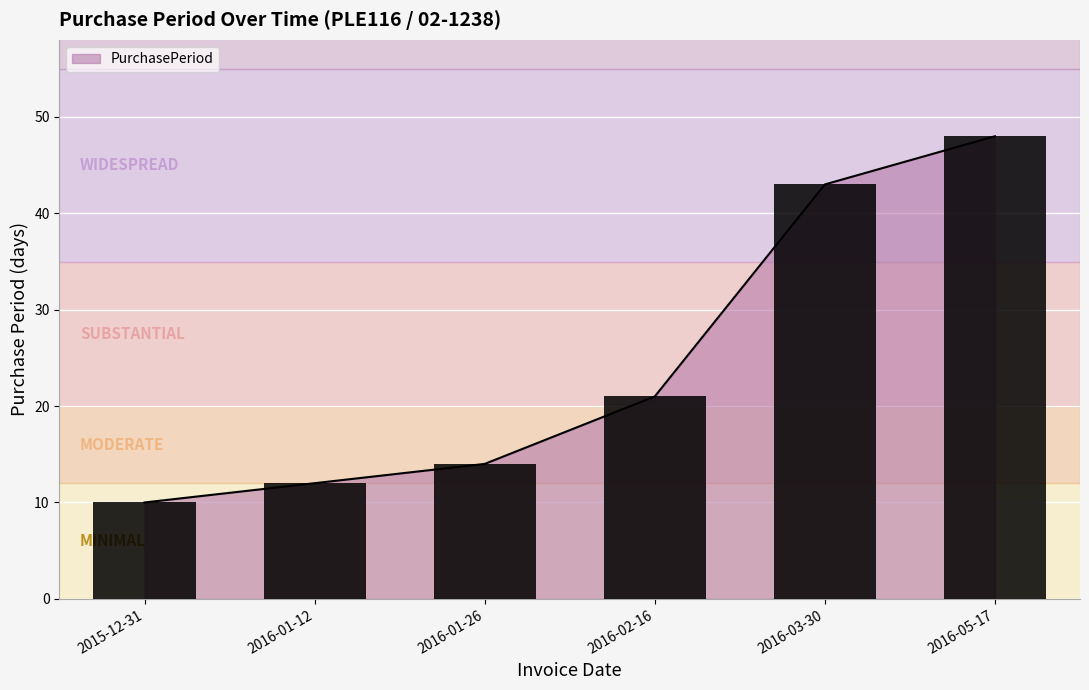

At which label is the value closest to 29?

2016-02-16